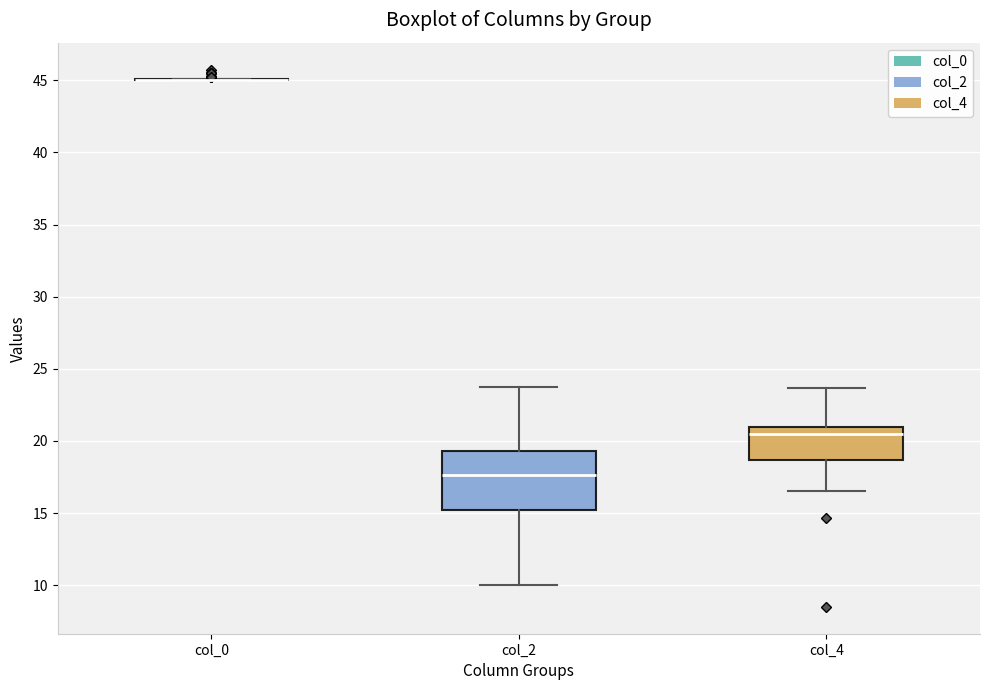

Which box is the tallest, from its lower edge to its upper edge?

col_2